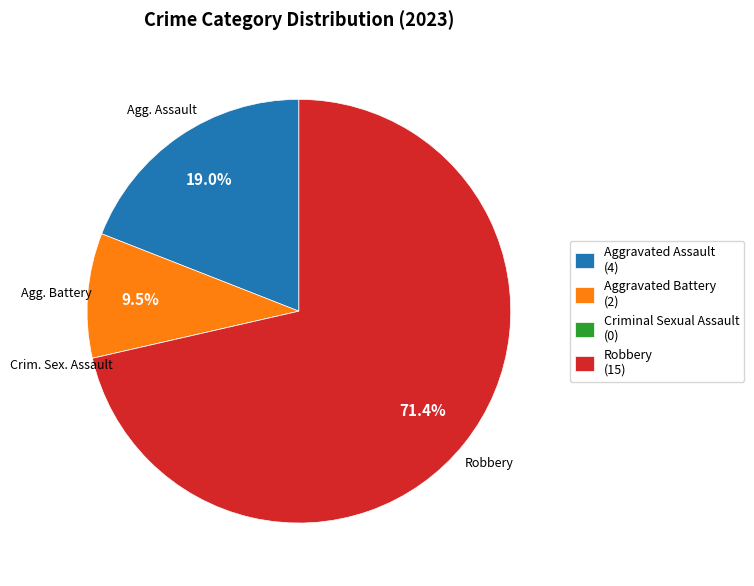

Approximately how many times larger is the value at Aggravated Battery compared to Aggravated Assault?

0.5